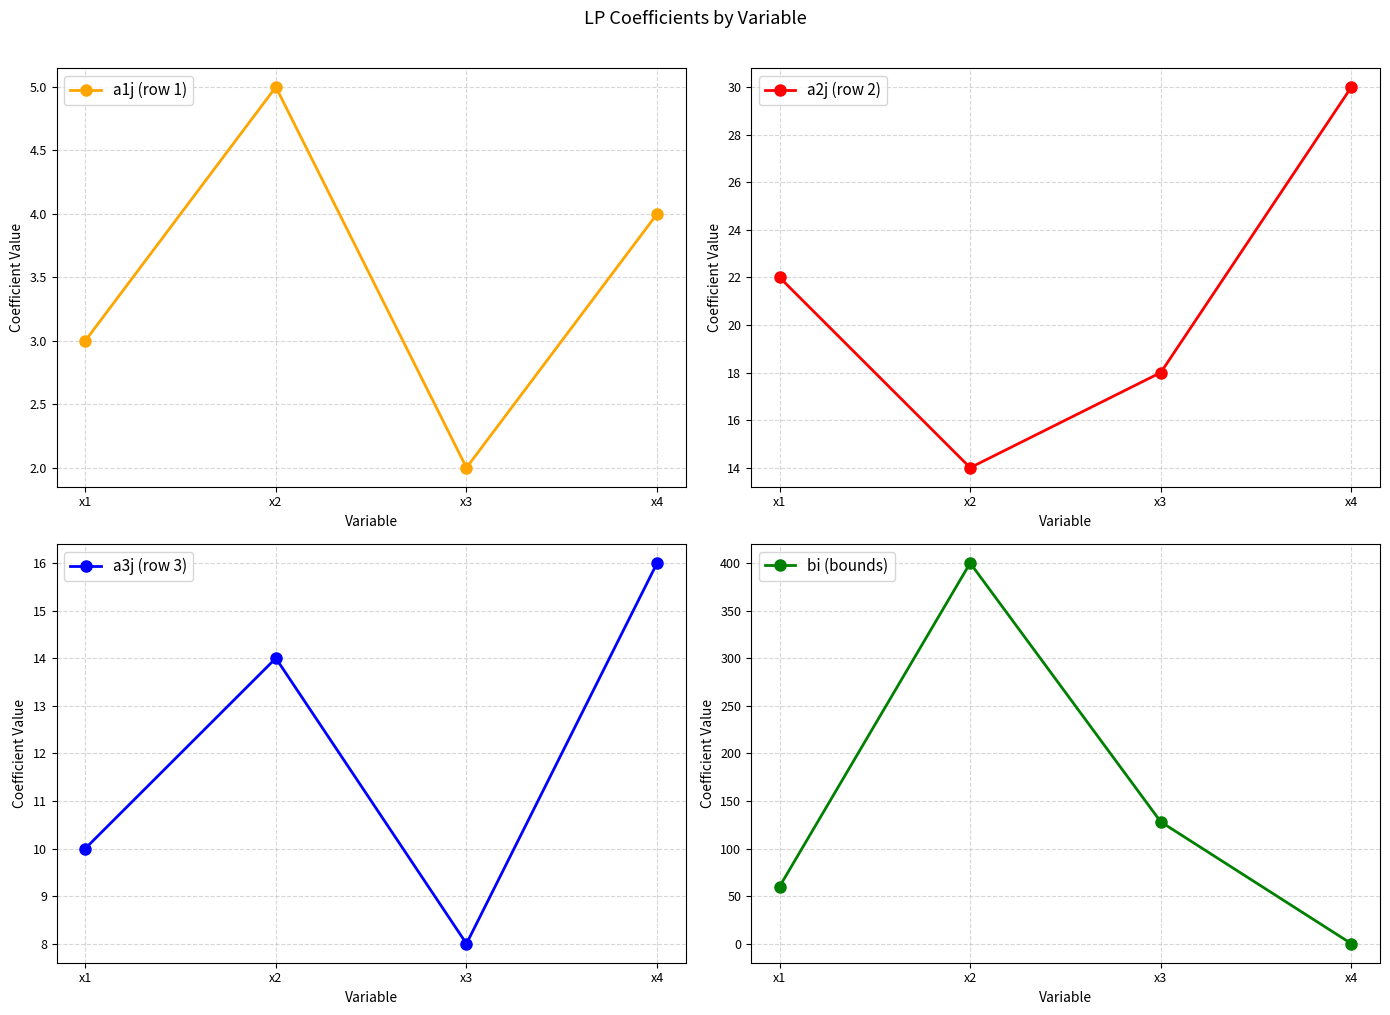

Between x3 and x4, which series saw the biggest shift?

bi (bounds)